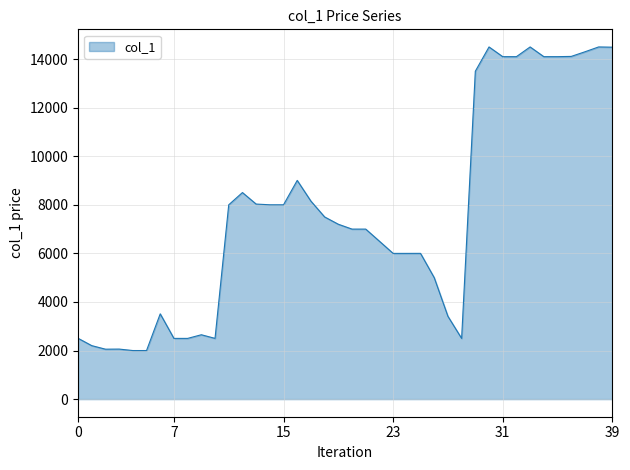

What is the difference between the maximum and minimum values?

12500